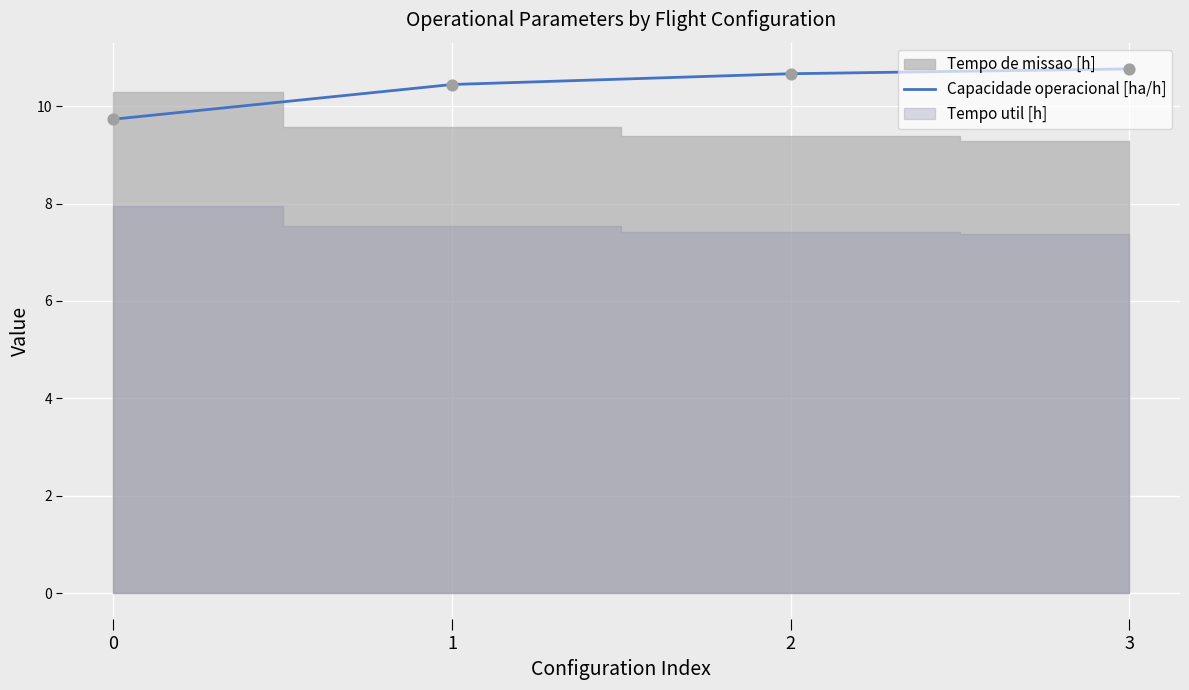

Approximately how many times larger is the value at 1 compared to 3?

1.0